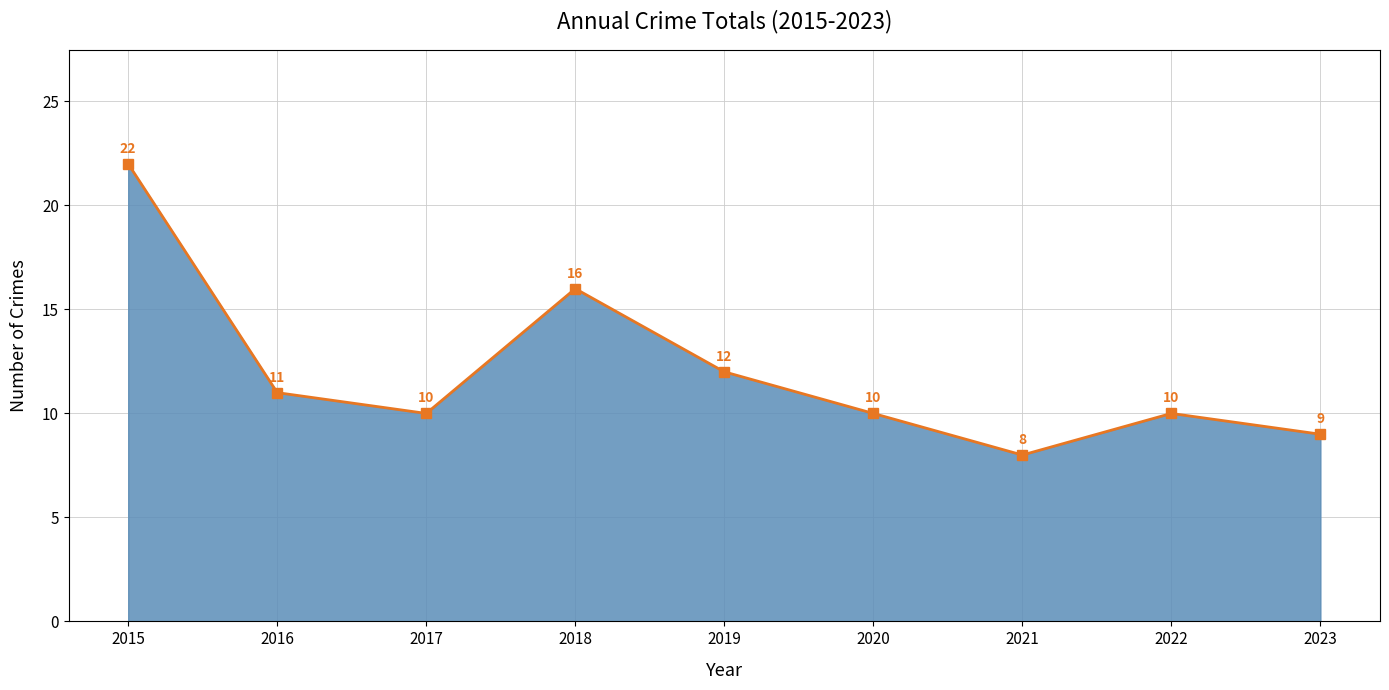

What is the value of the 4th point from the left?

16